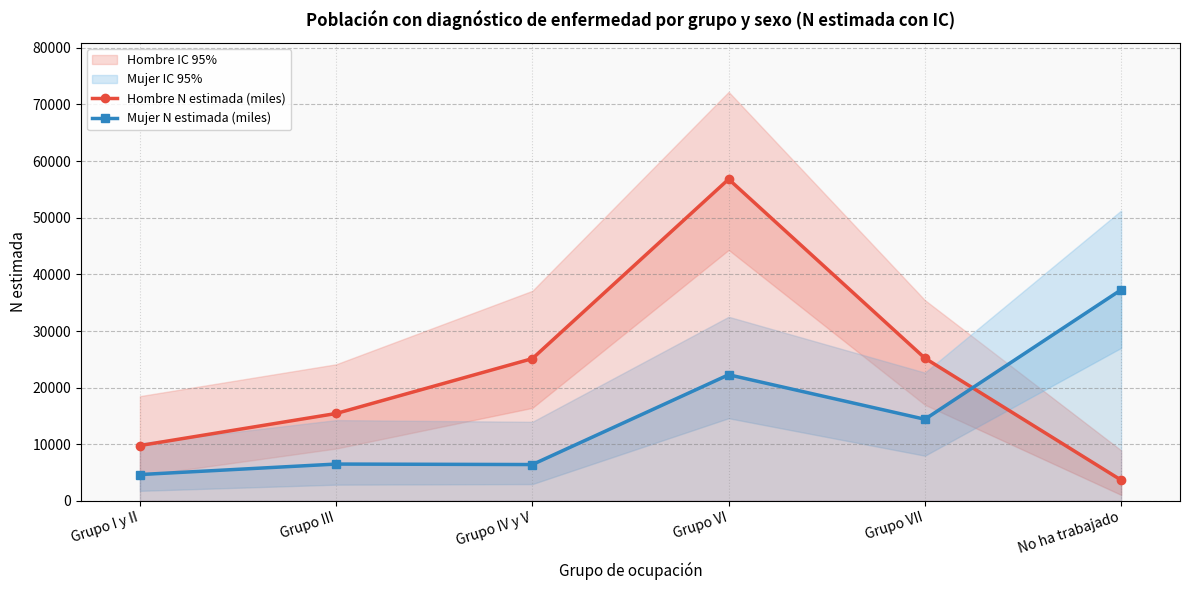

Rank the series by their average value, from lowest to highest.

Mujer N estimada (miles), Hombre N estimada (miles)